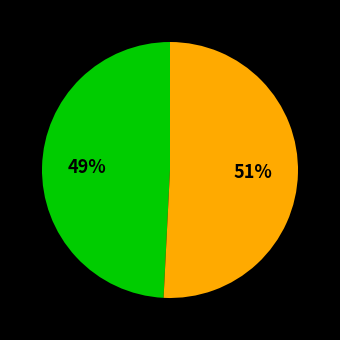

To the nearest percent, what is the average slice percentage?

50%